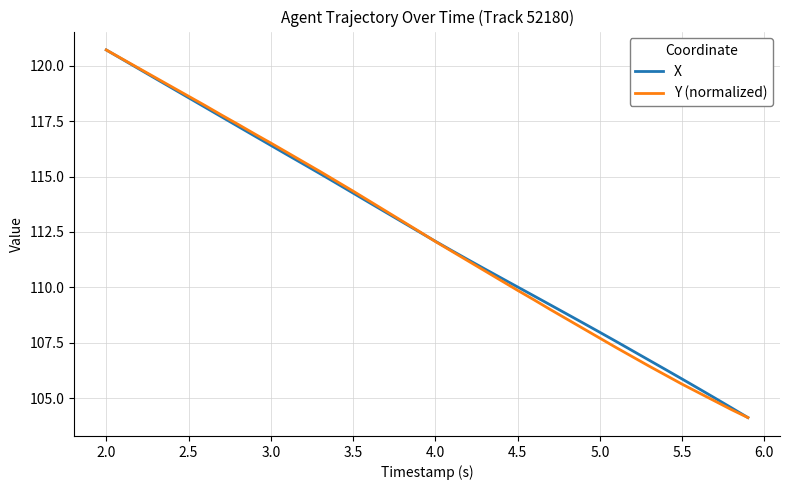

What is the minimum value shown in the chart?

104.1